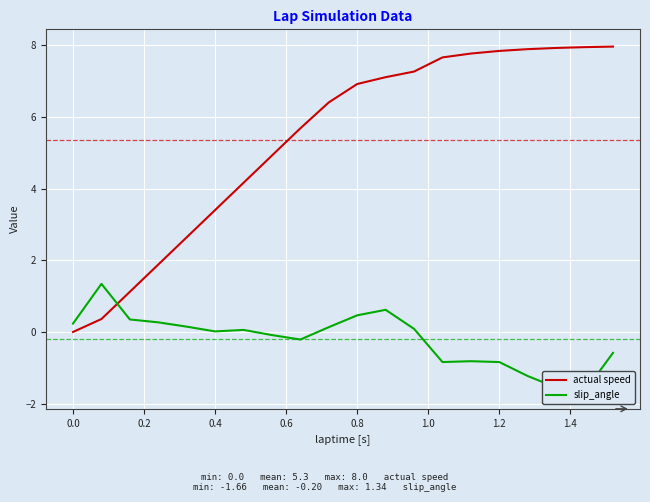

Reading left to right, what are all the values shown in this chart?

actual speed: 0.0	0.4	1.1	1.9	2.6	3.4	4.2	4.9	5.7	6.4	6.9	7.1	7.3	7.7	7.8	7.8	7.9	7.9	8.0	8.0
slip_angle: 0.2	1.3	0.3	0.3	0.1	0.0	0.1	-0.1	-0.2	0.1	0.5	0.6	0.1	-0.8	-0.8	-0.8	-1.2	-1.5	-1.7	-0.6